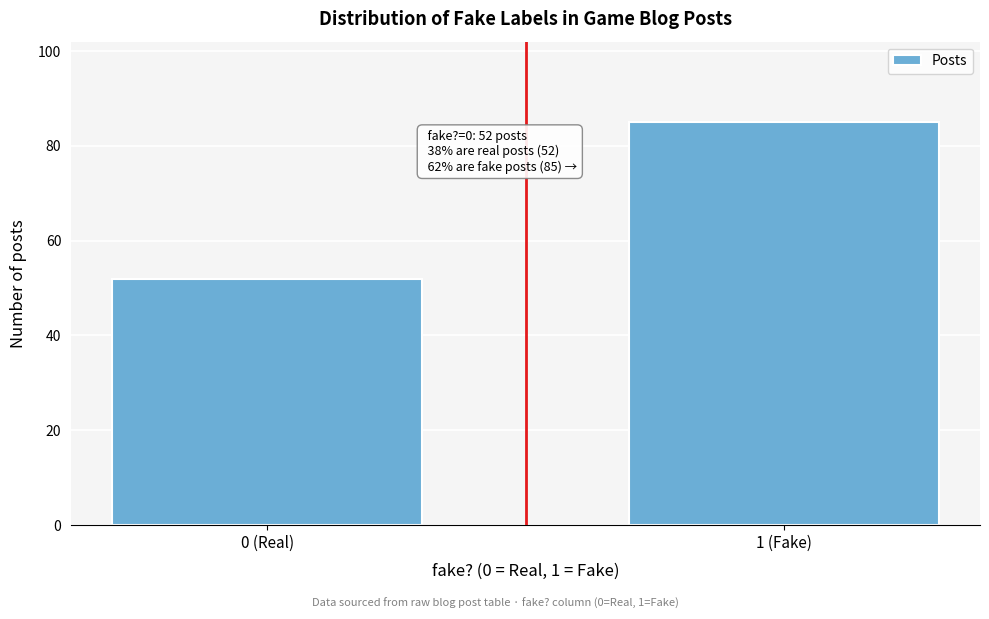

Reading right to left, list all the values displayed in this chart.

1 (Fake)=85	0 (Real)=52